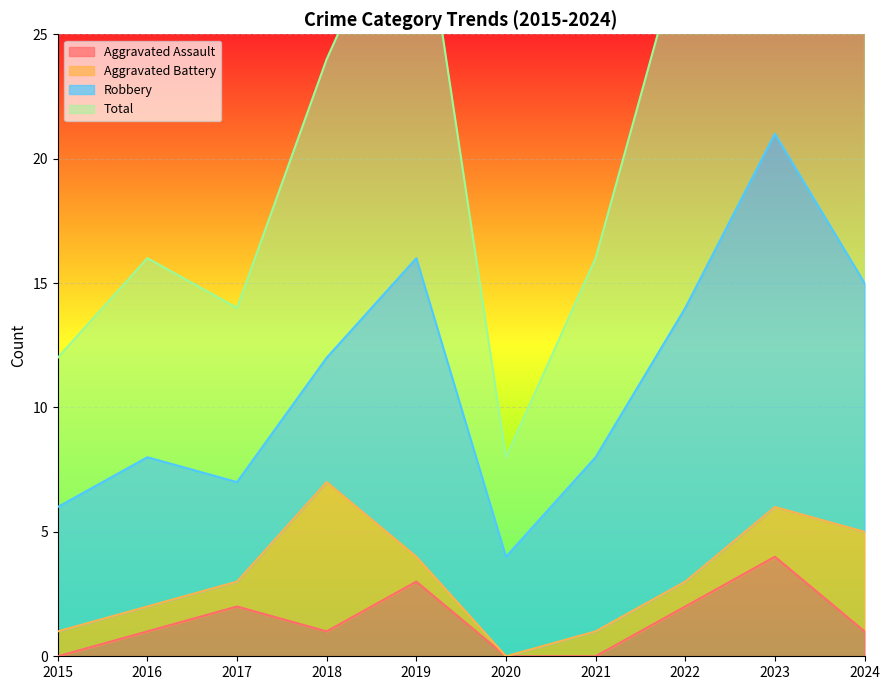

Is it true that Aggravated Assault equals 4 at 2023?

True